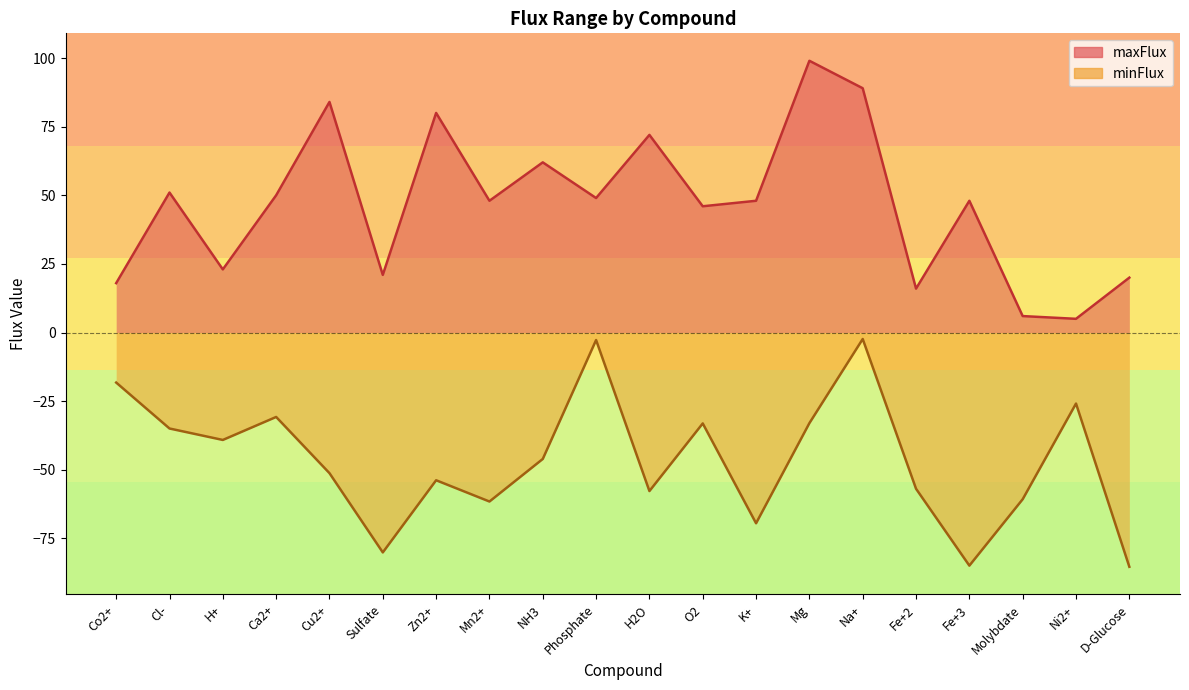

Is the value of maxFlux at Fe+2 greater than the value of minFlux at Fe+2?

Yes